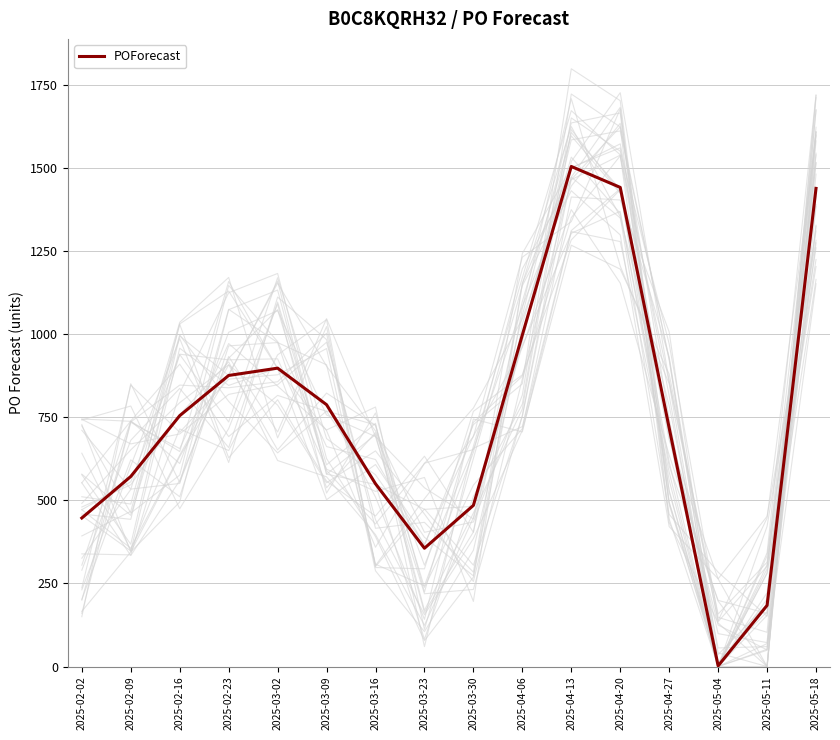

At which label does the data first exceed 755?

2025-02-23